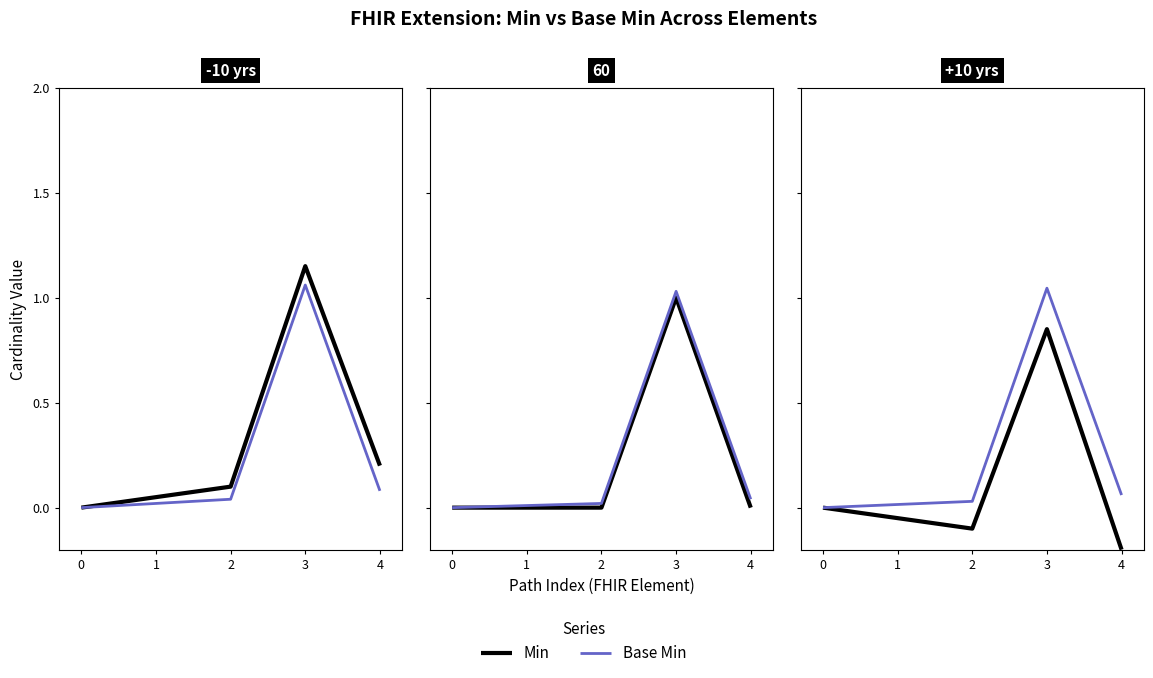

What is the average value of the Base Min series?

0.2